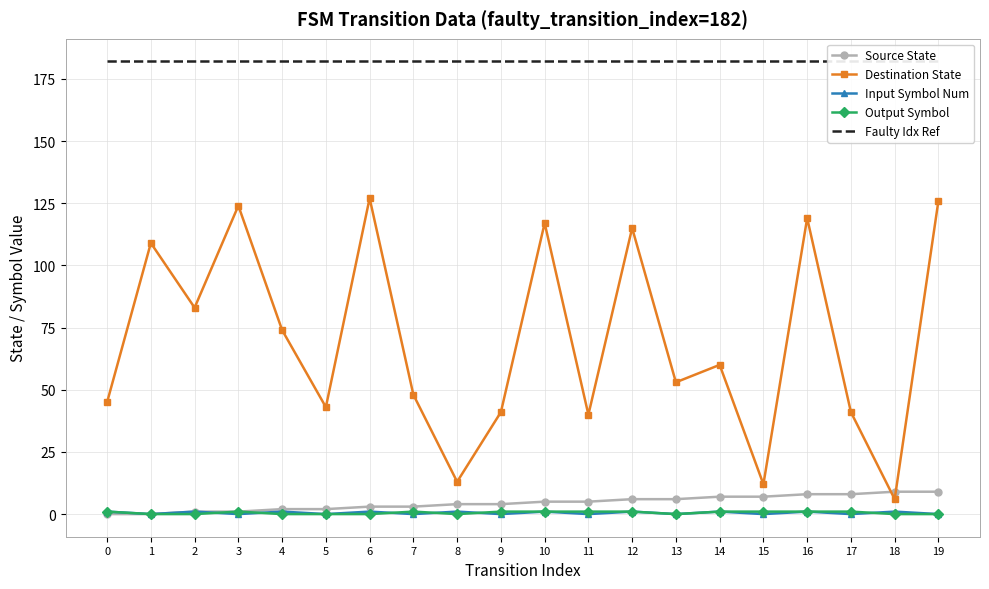

True or false: Source State and Faulty Idx Ref intersect in this chart.

False